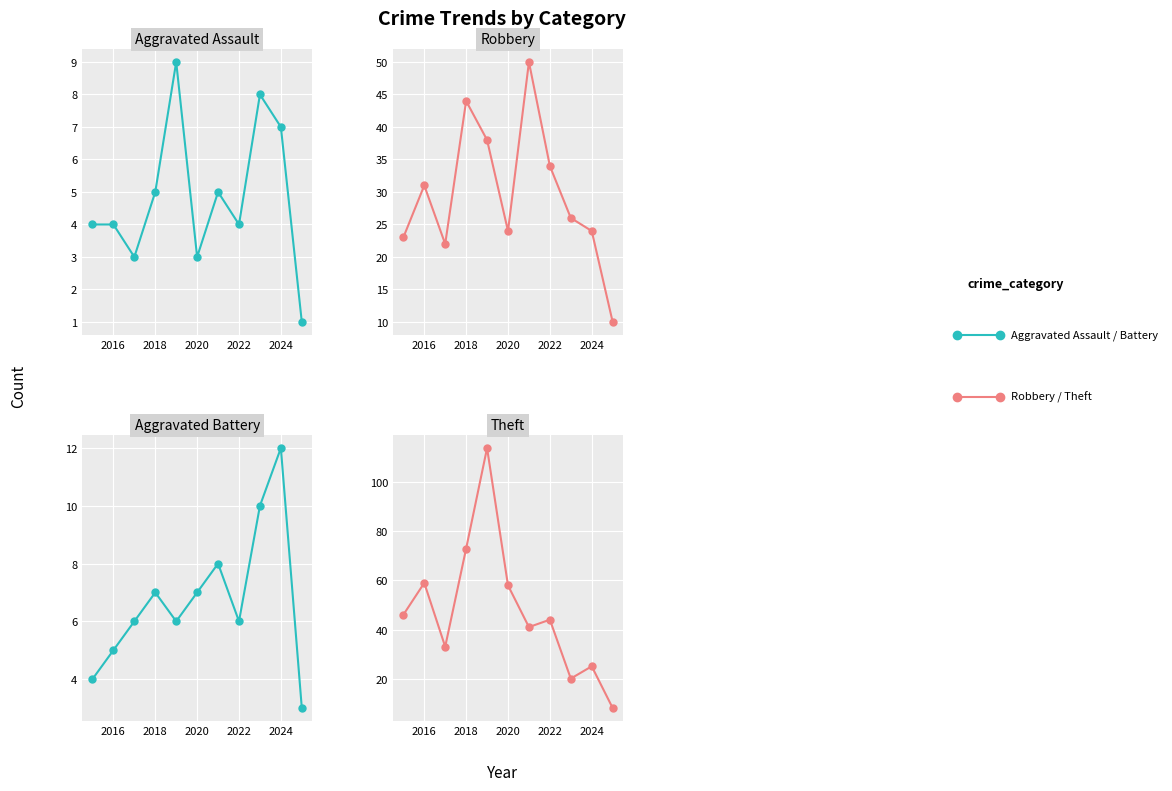

What is the total value across all series at 2018?

129